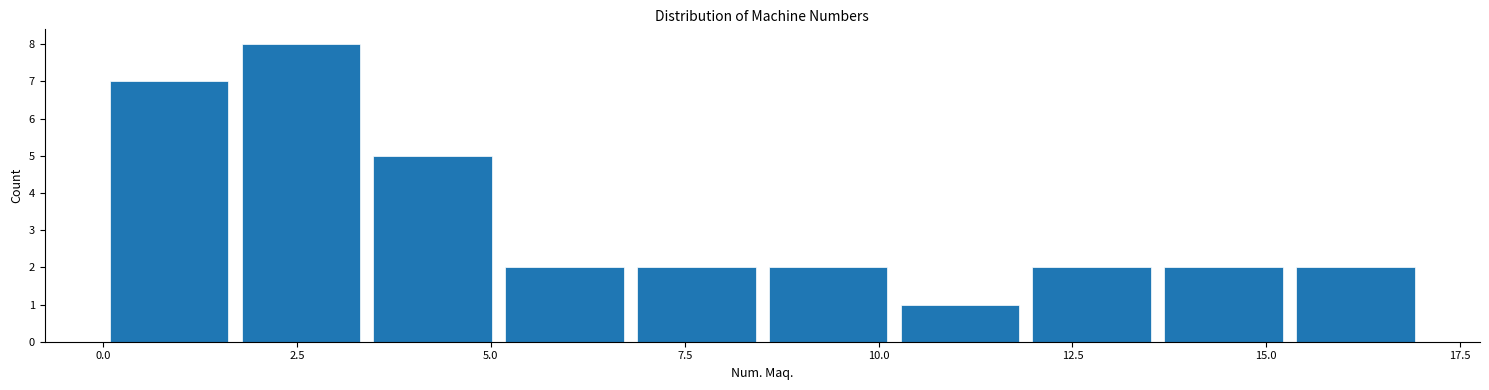

Around what value on the x-axis is the tallest bar? Give the approximate position of its centre, as read against the axis.

2.5